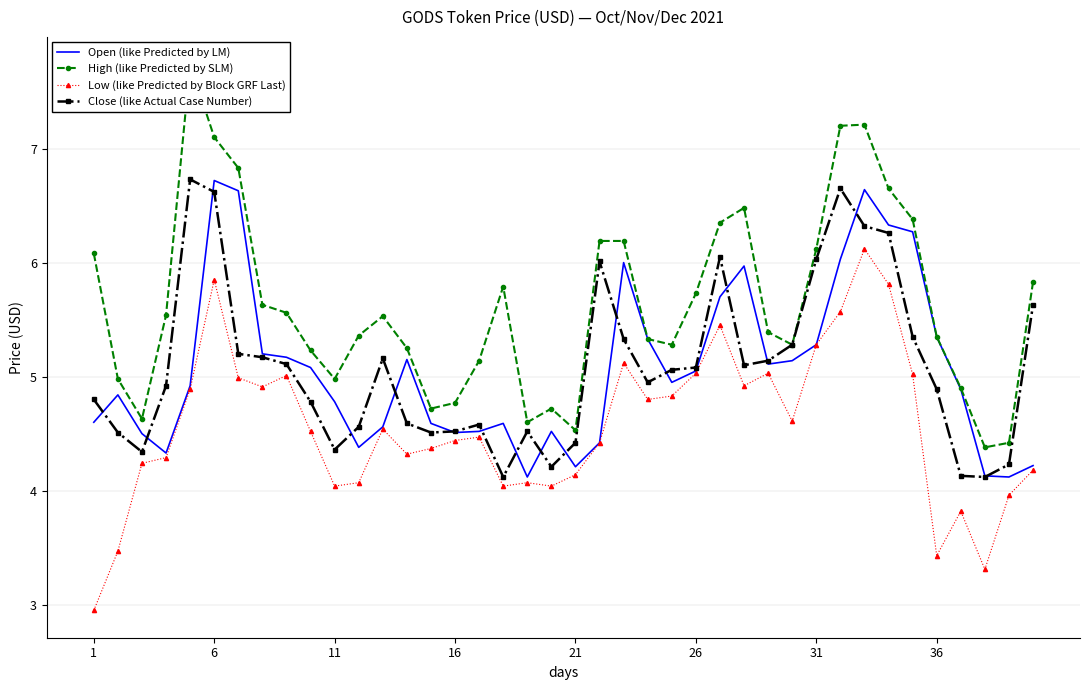

How many lines are shown in the chart?

4